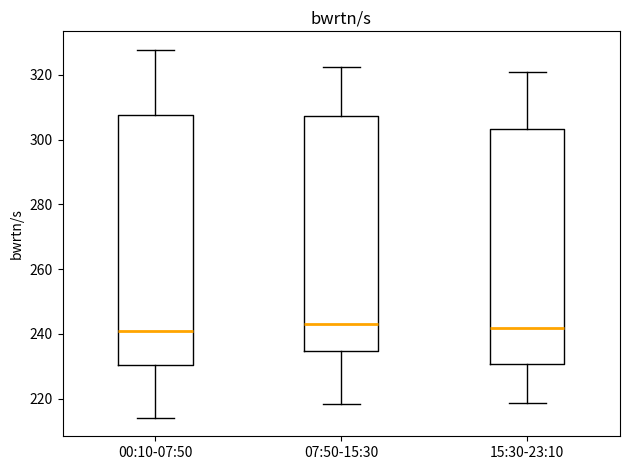

Where does the lower whisker of the box for 15:30-23:10 end on the y-axis? The values are not printed on the chart, so give them approximately, as read against the axis.

218